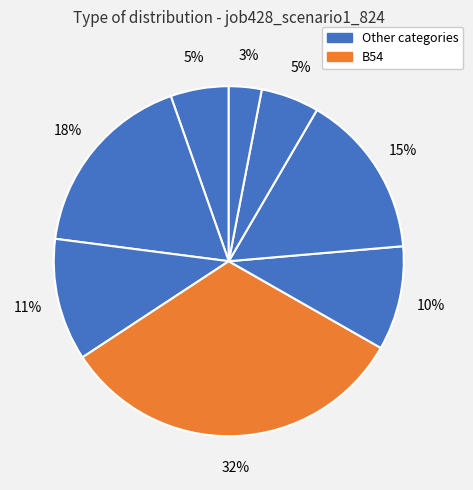

How many segments does this pie chart have?

8